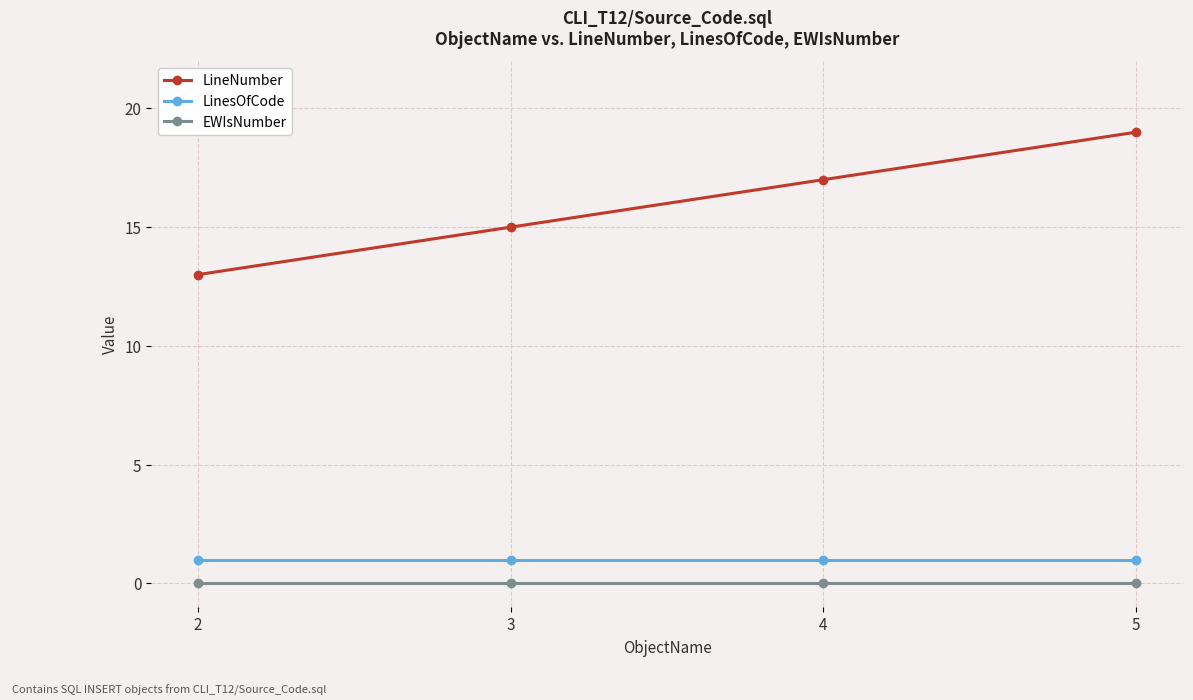

What is the value of the LinesOfCode point at the 4th from the left?

1